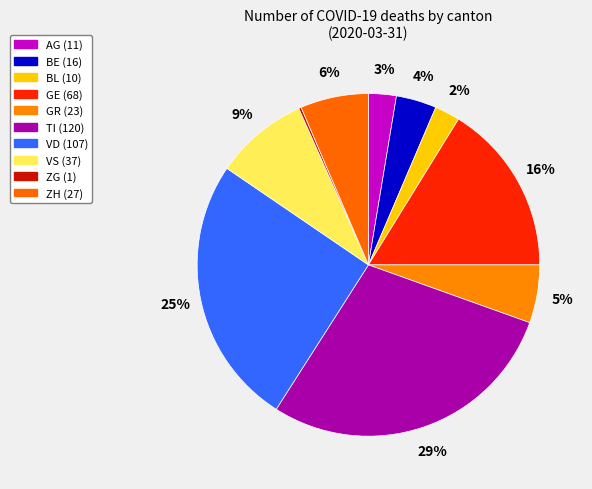

Between GE and VD, which is larger?

VD